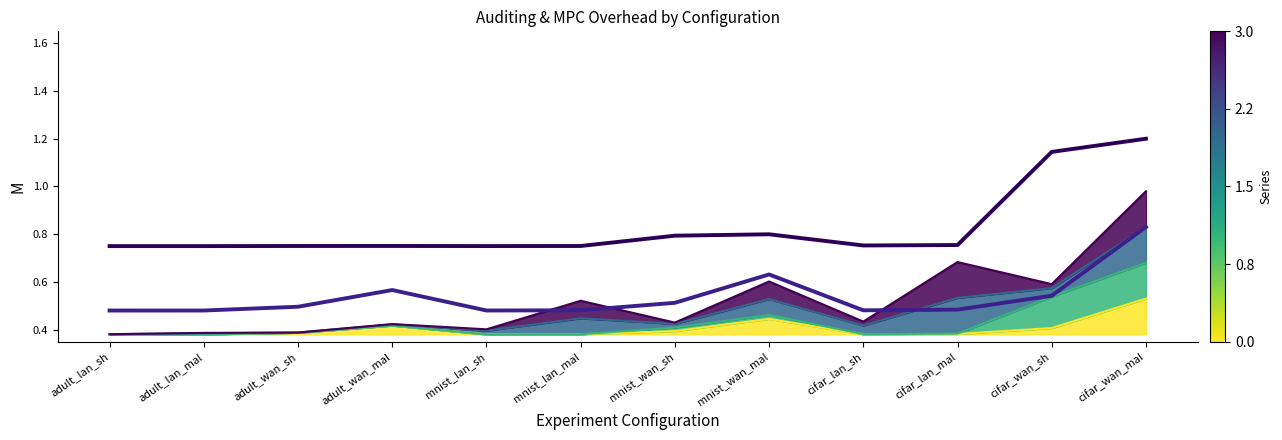

How many interior local peaks does the mpc_time_s series have?

2